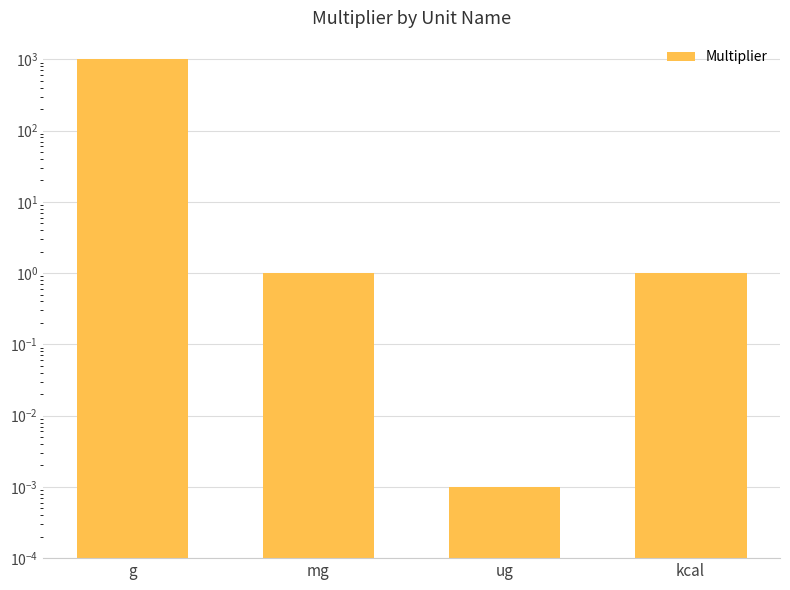

Approximately how many times larger is the value at mg compared to kcal?

1.0